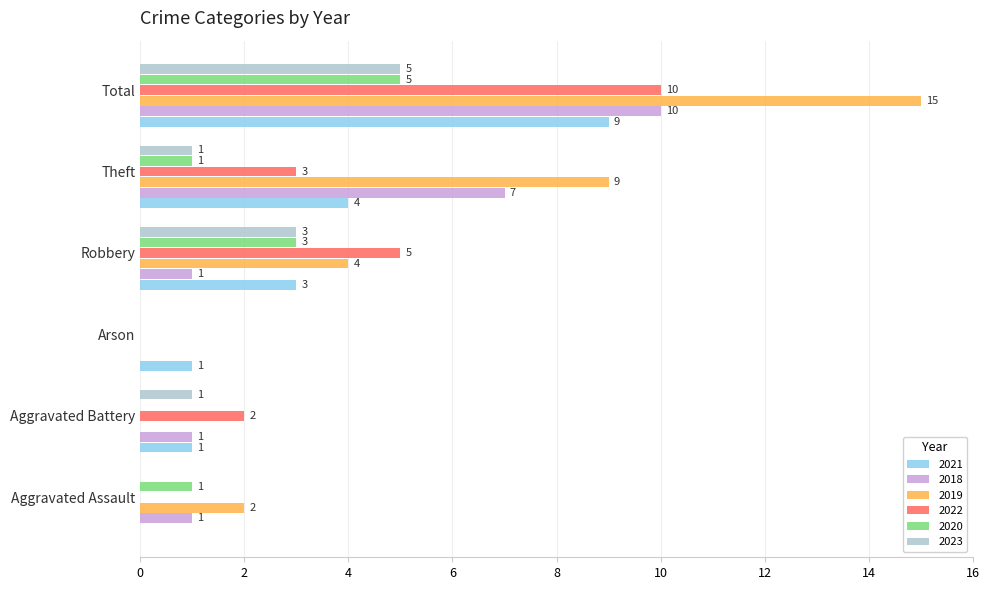

What is the difference between the 2020 values at Aggravated Battery and Aggravated Assault?

1